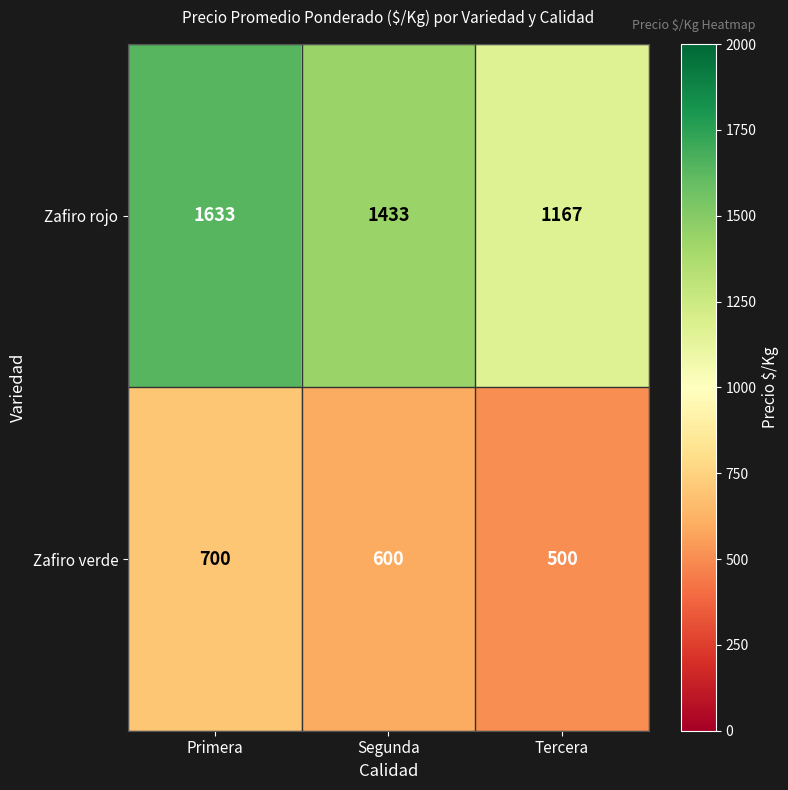

Reading left to right, list all the values displayed in this chart.

Zafiro rojo: Primera=1633	Segunda=1433	Tercera=1167
Zafiro verde: Primera=700	Segunda=600	Tercera=500